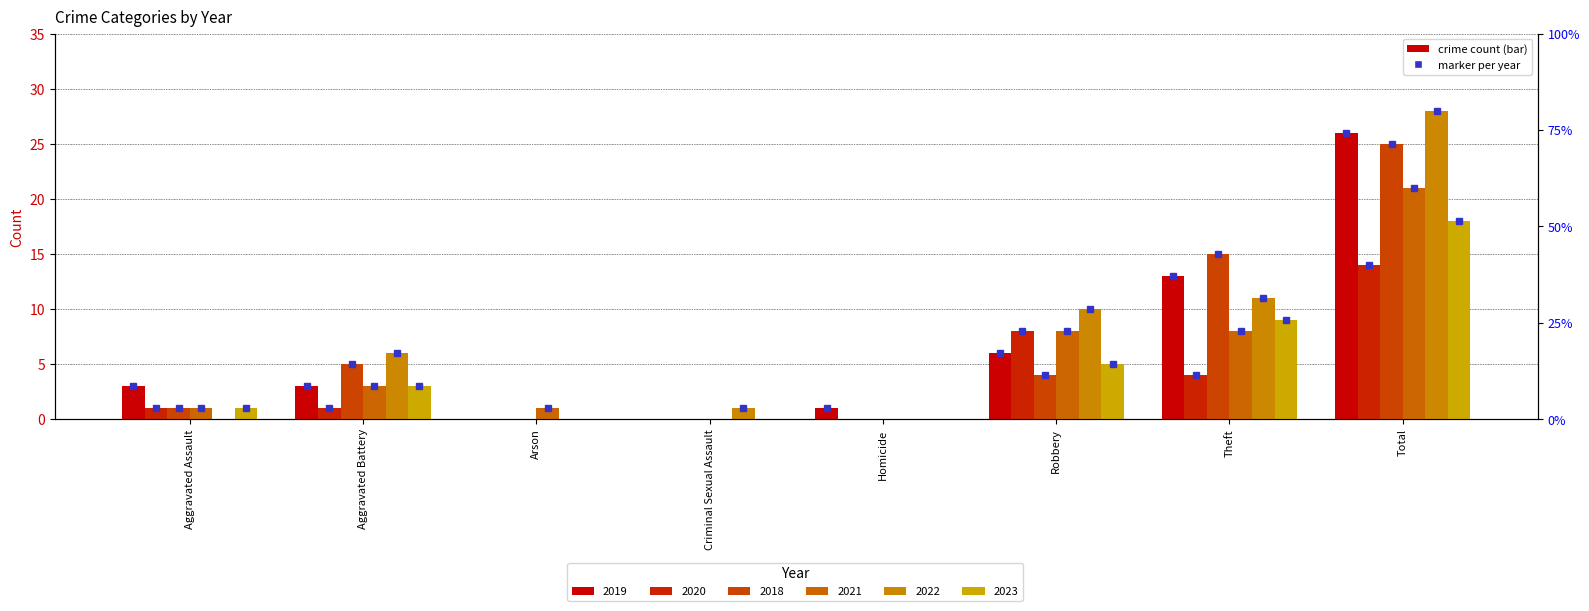

At which label is 2019 closest to 13?

Theft